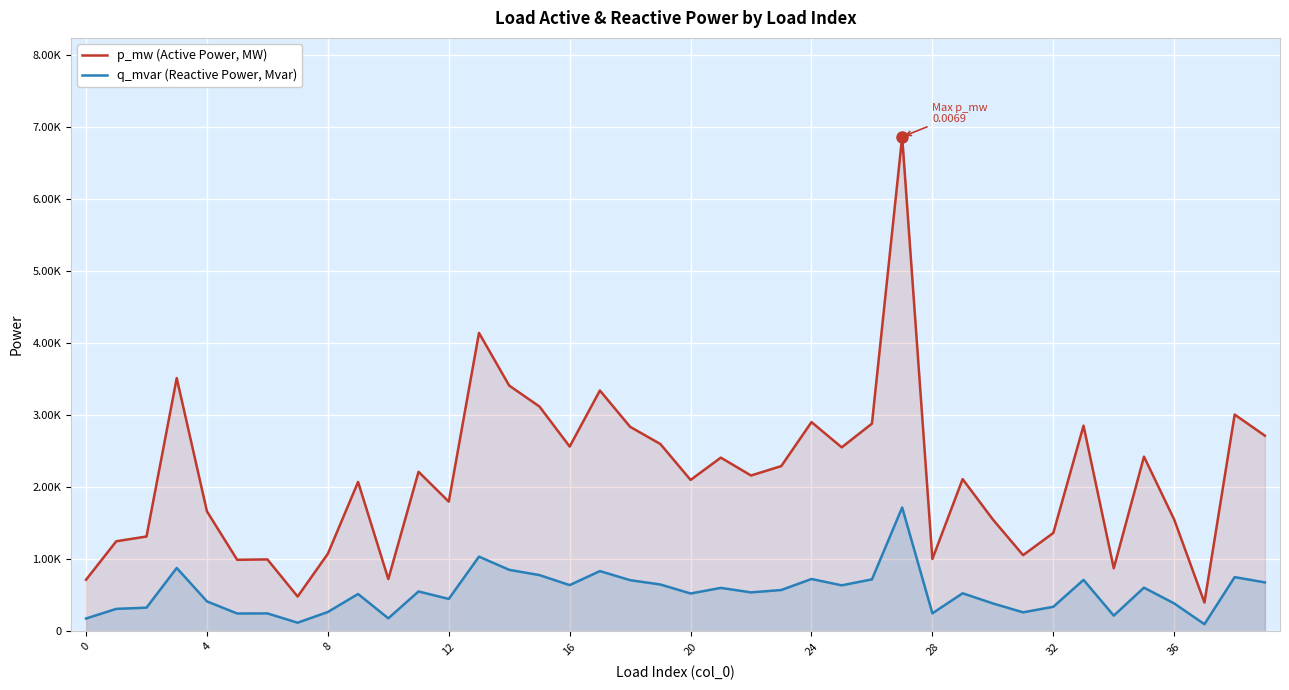

Rank the series by their maximum value, from highest to lowest.

p_mw (Active Power, MW), q_mvar (Reactive Power, Mvar)